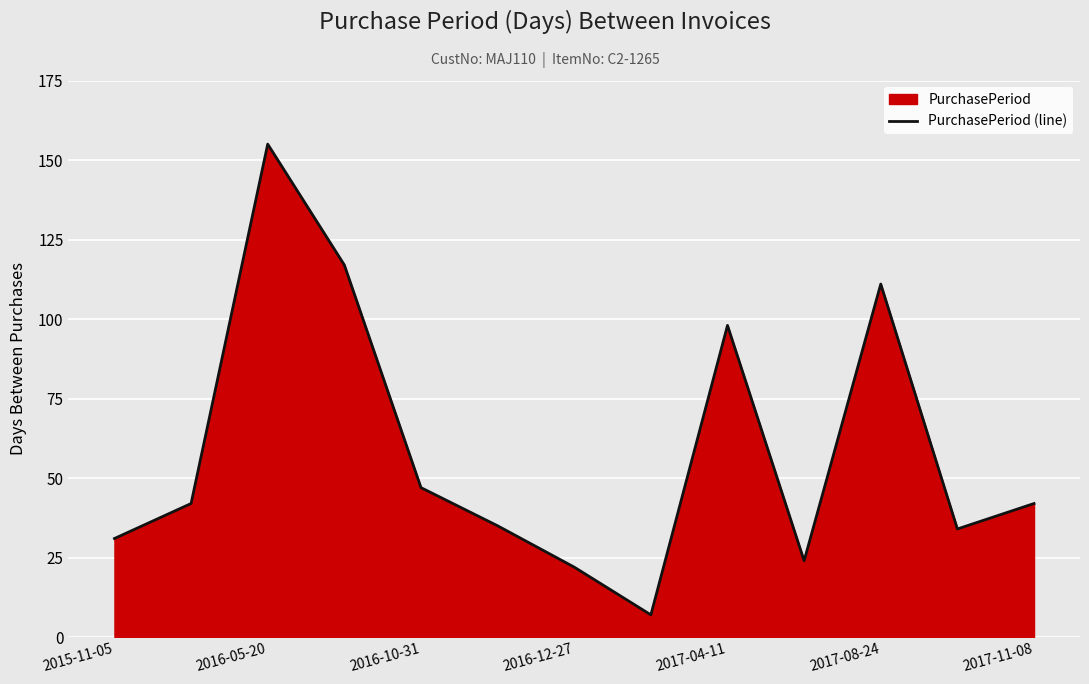

The chart shows a value of 47 at 2016-10-31. True or false?

True